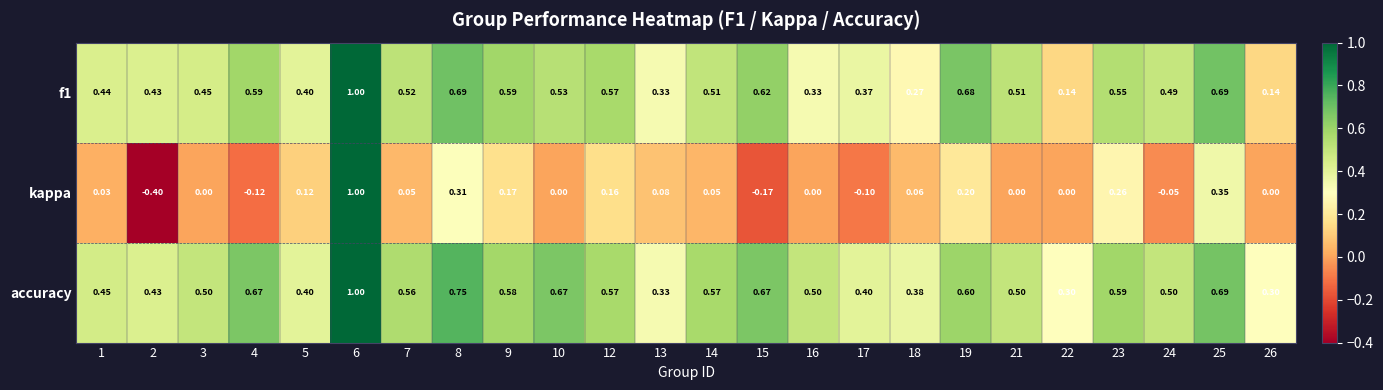

Which series has the largest total across all categories?

accuracy